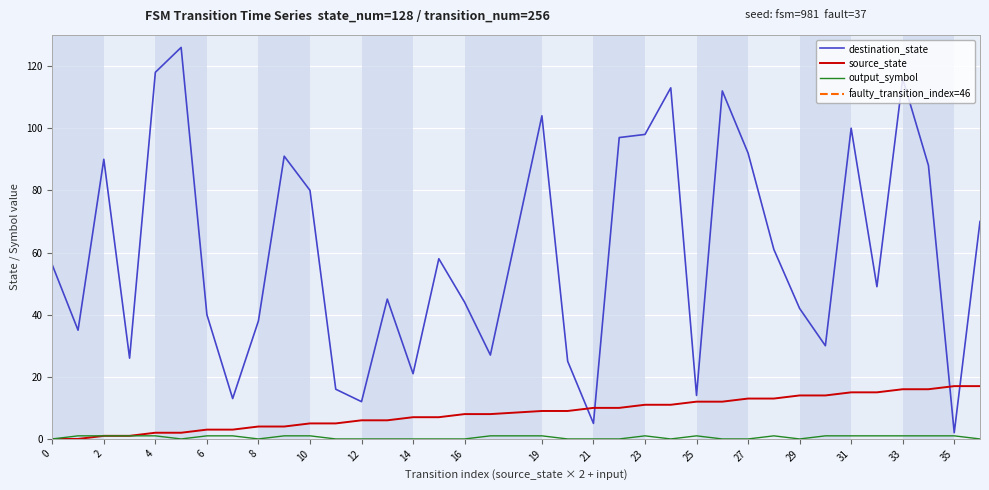

What is the difference between the maximum and minimum values in the output_symbol series?

1